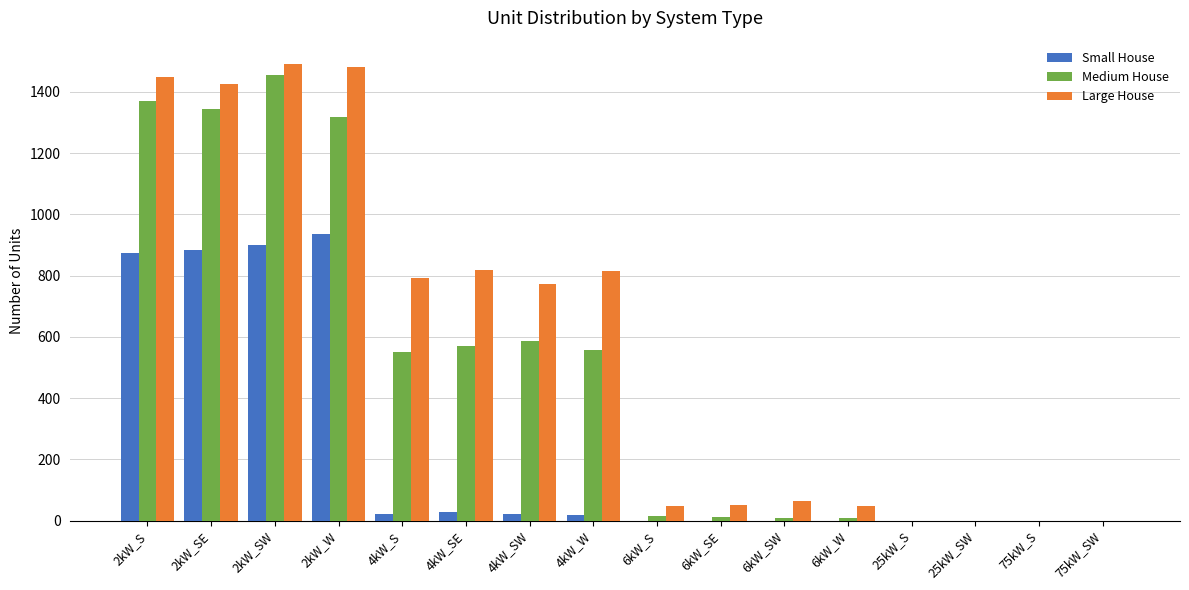

Is it true that Large House equals 1448 at 2kW_S?

True